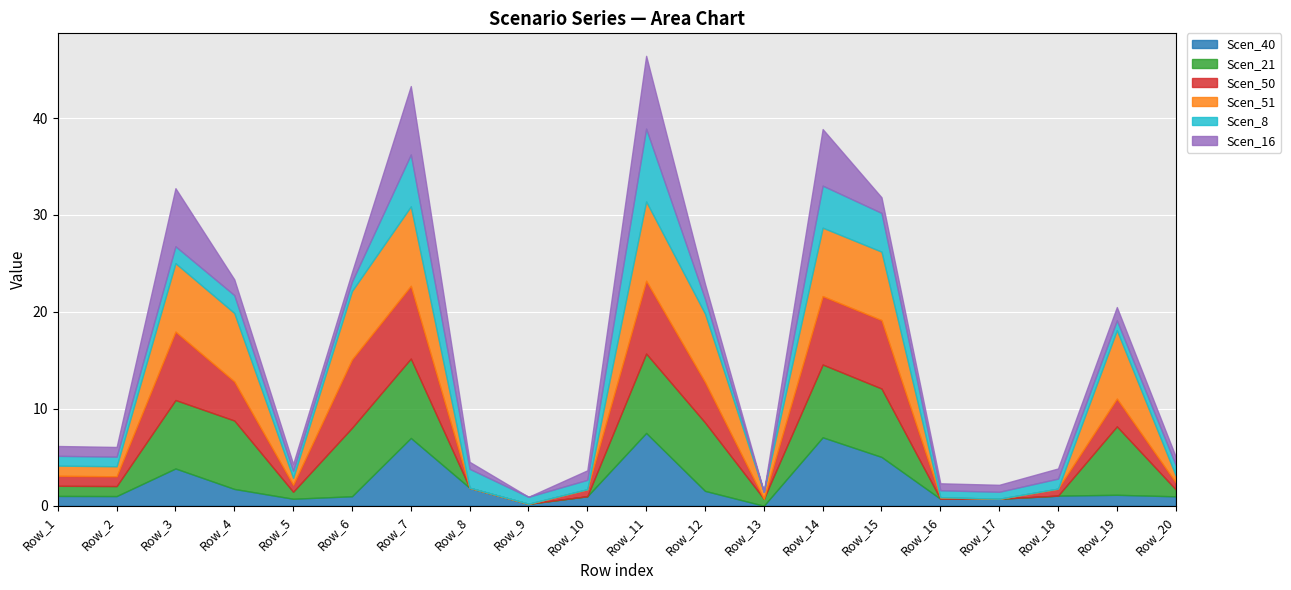

Which category has the lowest value across all series?

Row_13